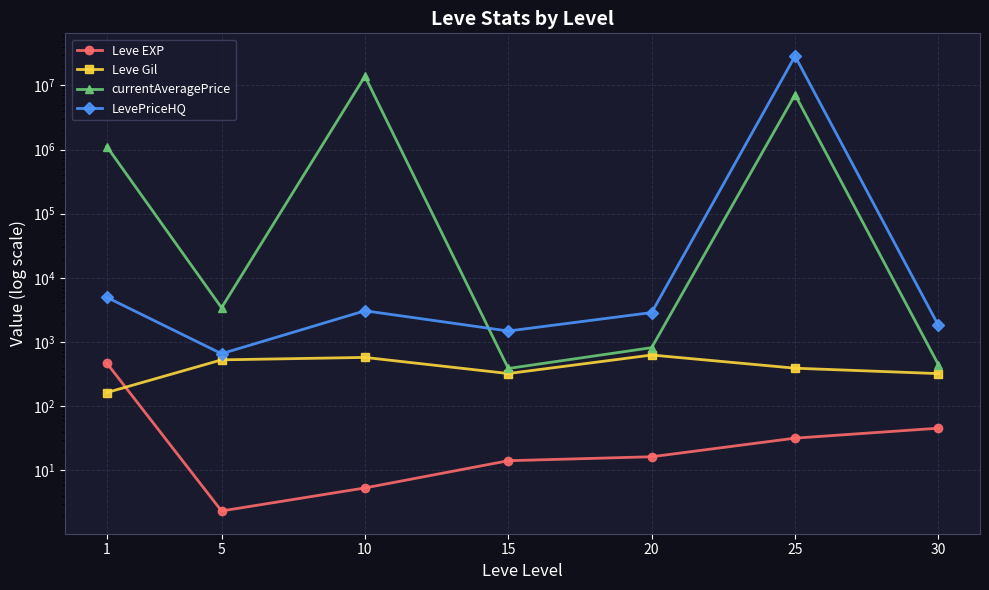

What is the difference between the second highest and second lowest values in the Leve EXP series?

40.2